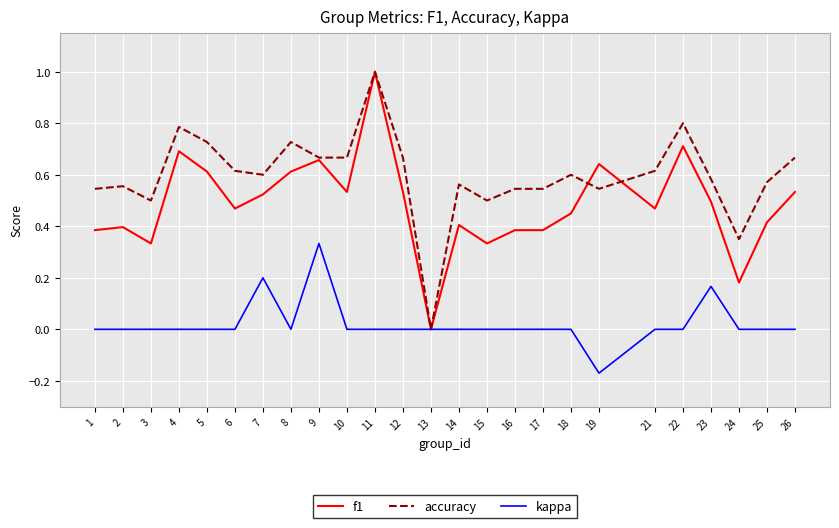

The f1 series shows 0.5 at 6. True or false?

True